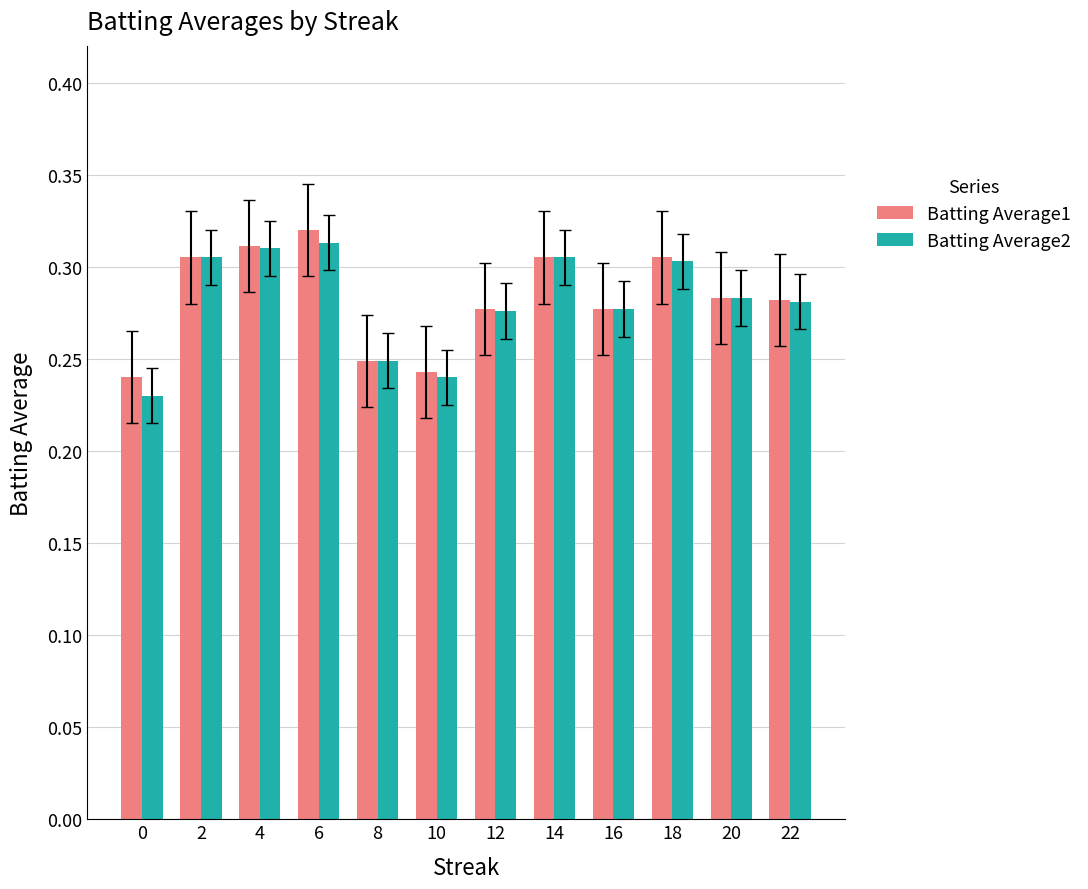

What is the sum of all Batting Average2 values?

3.4